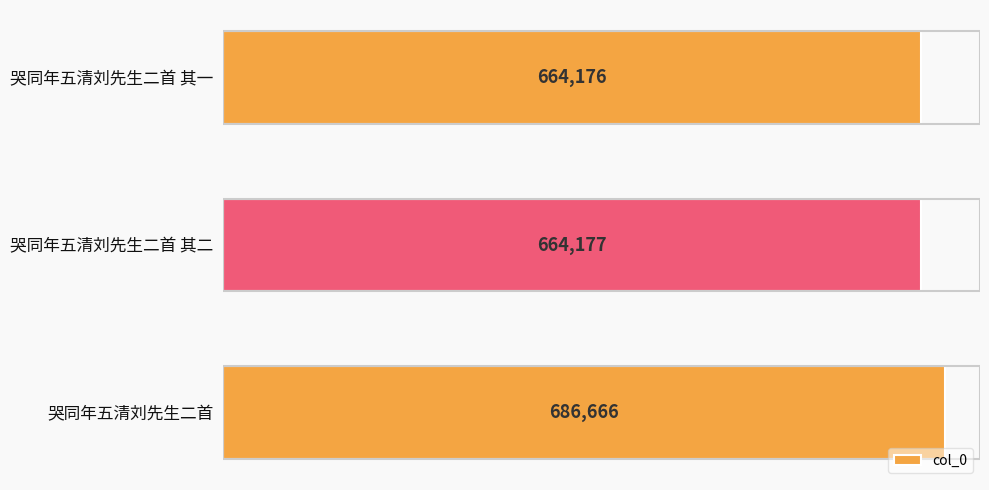

Does the chart contain any negative values?

No